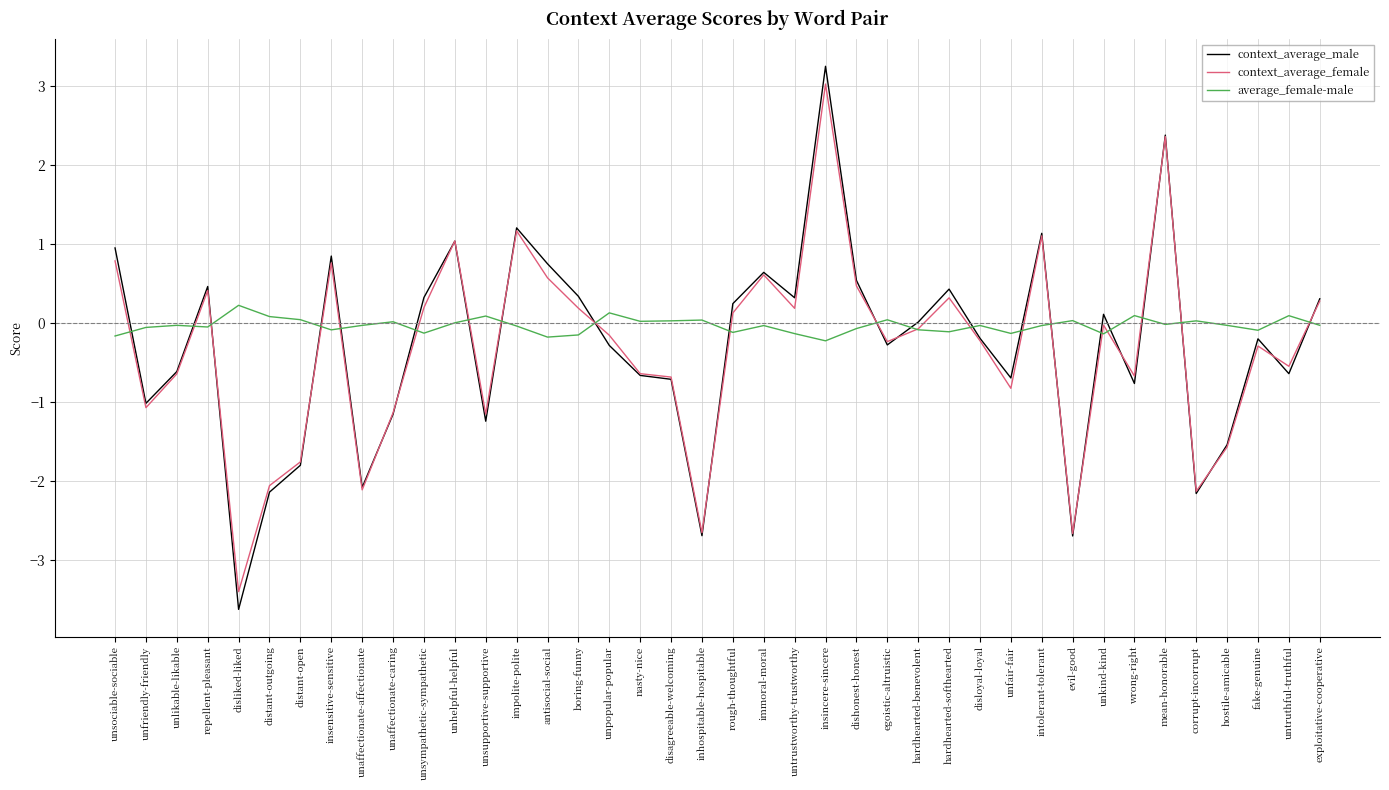

After their last crossing, which series has the higher values: average_female-male or context_average_male?

context_average_male